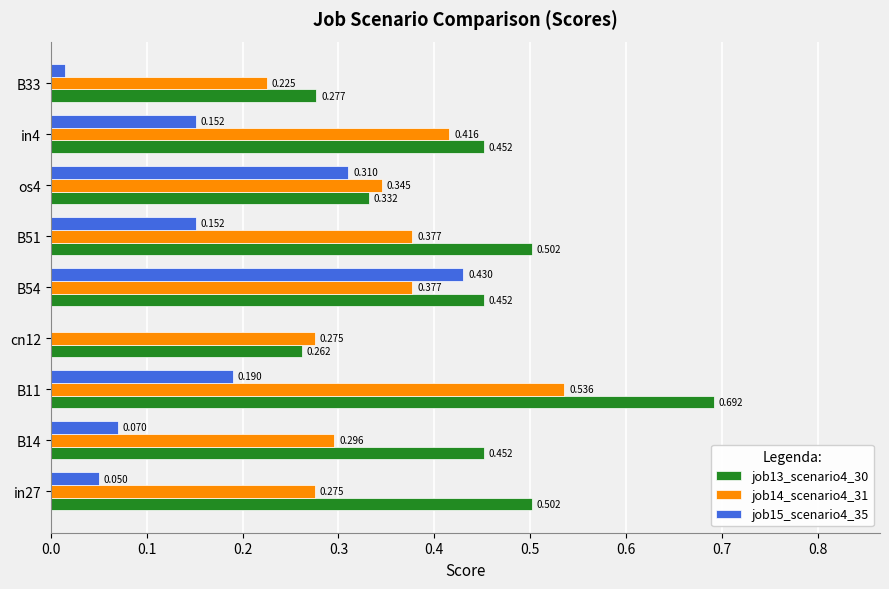

Which series has the largest total across all categories?

job13_scenario4_30